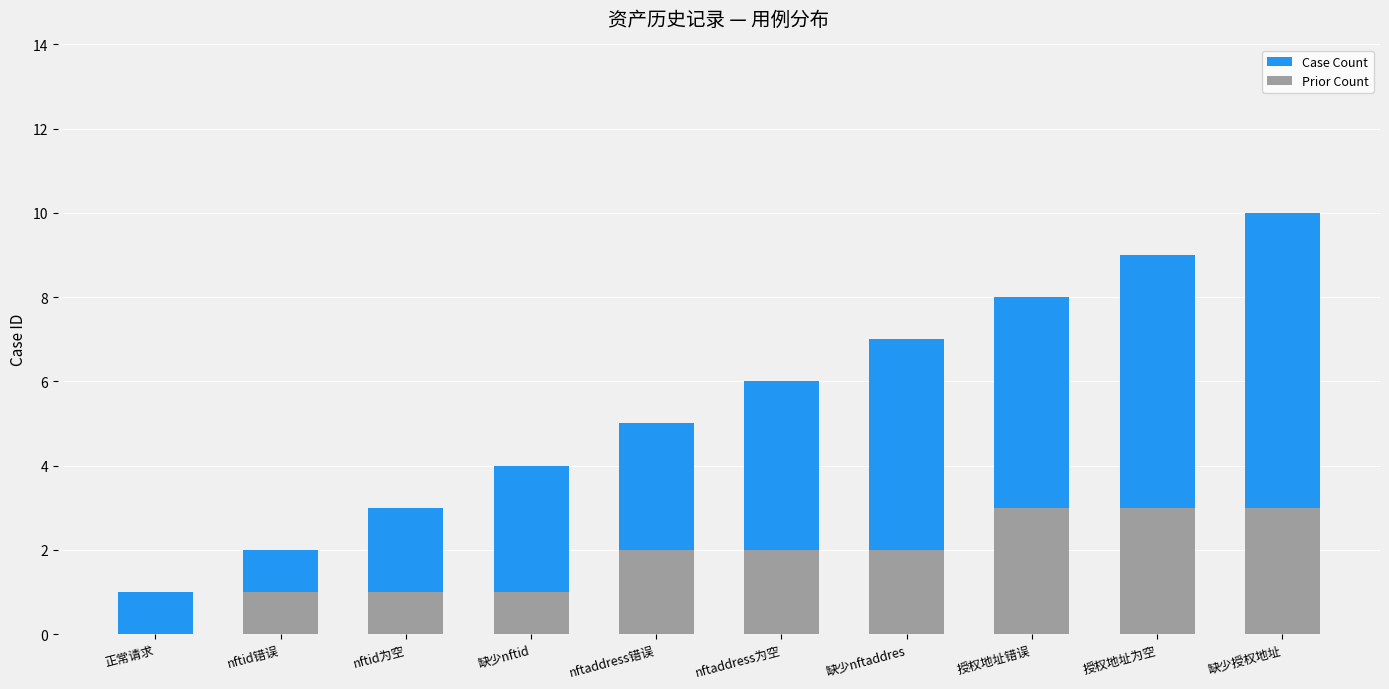

What is the difference between the maximum and minimum values in the Prior Count series?

3